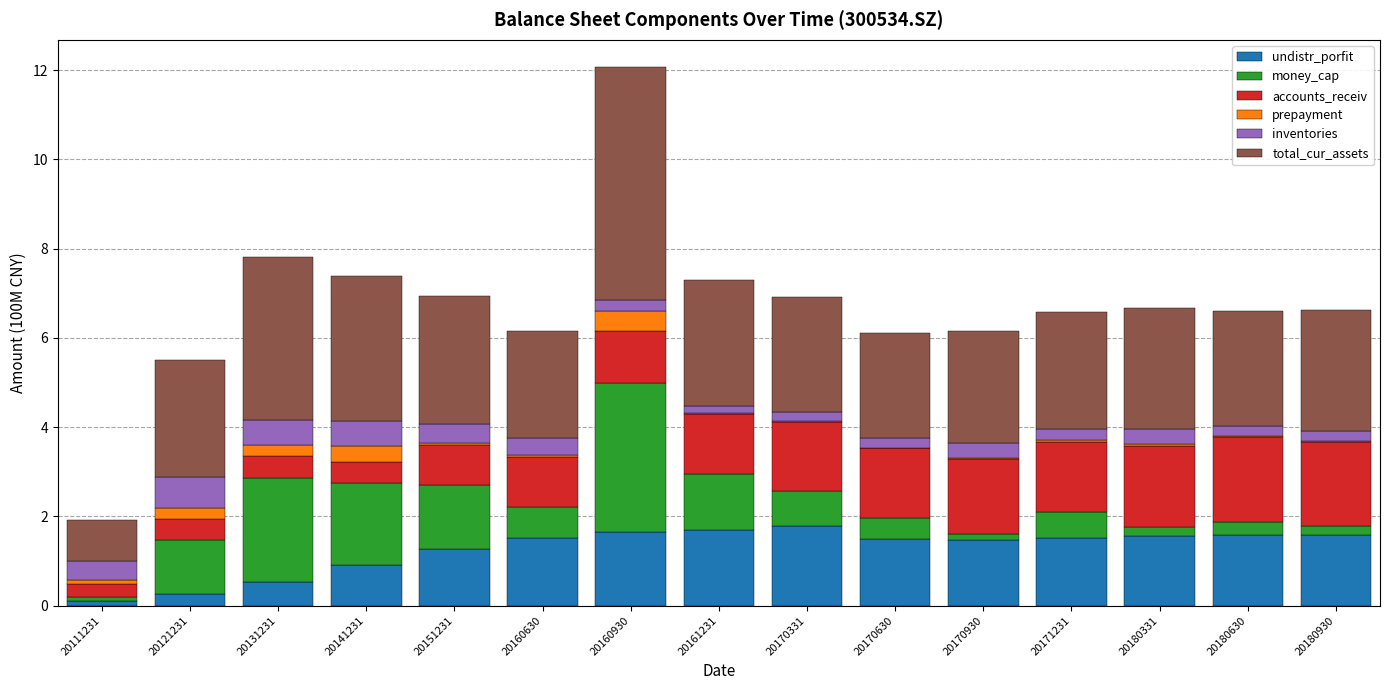

Count the number of data series in this chart.

6